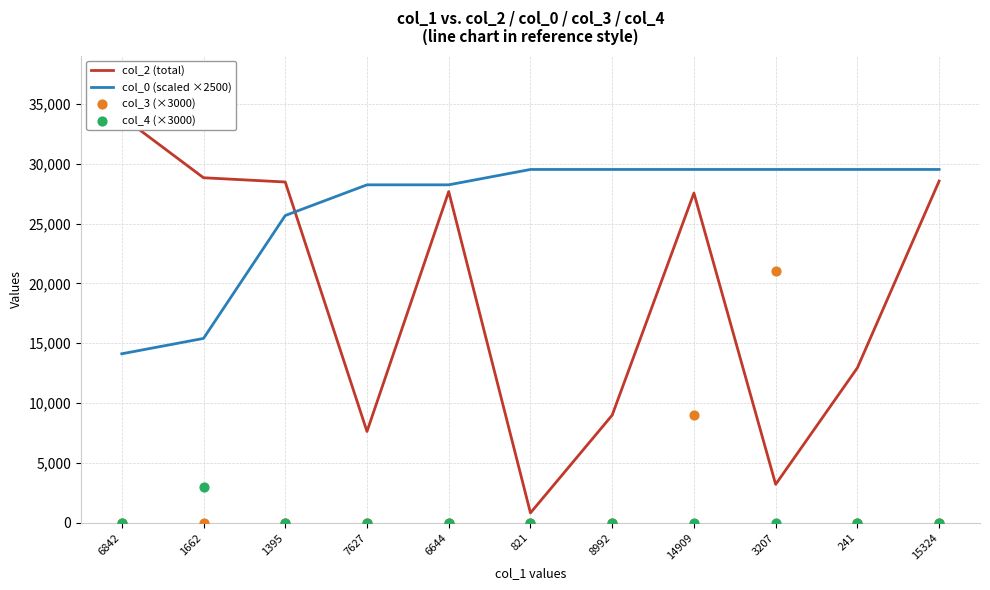

Which series reaches the maximum Y coordinate?

col_2 (total)